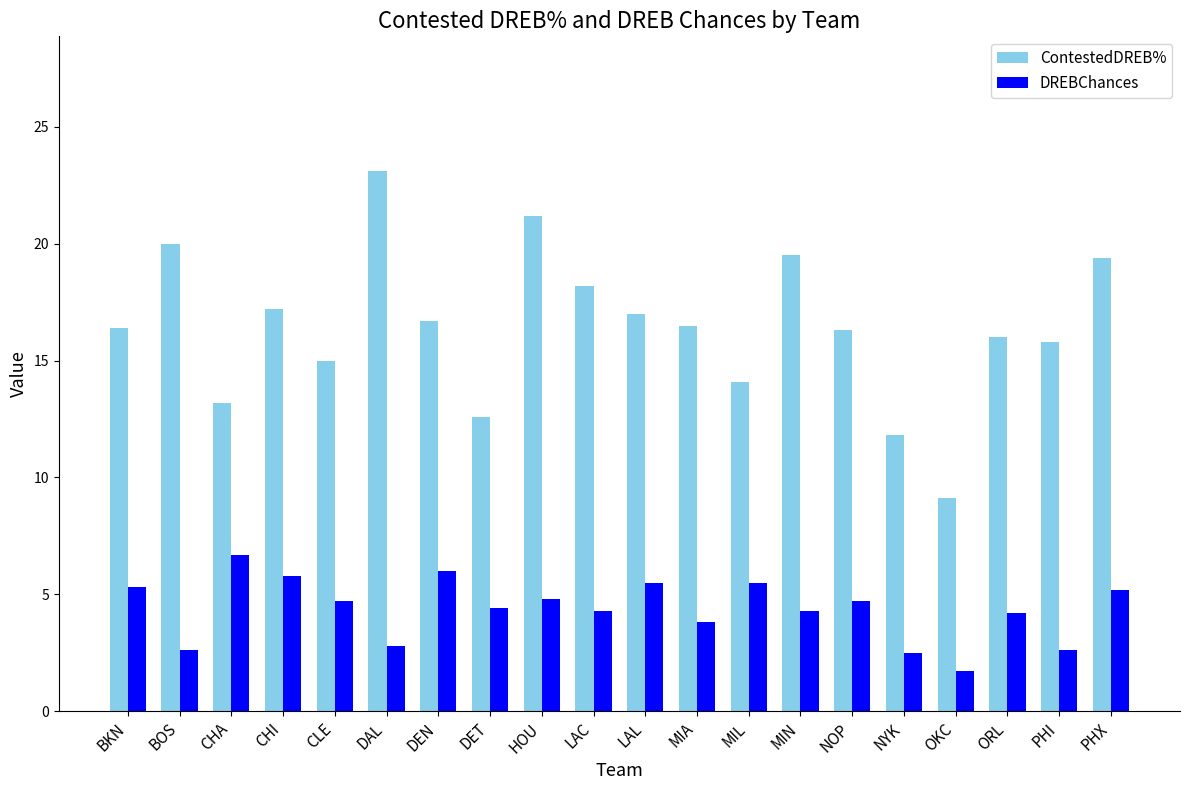

How many values in the DREBChances series are below 4?

6